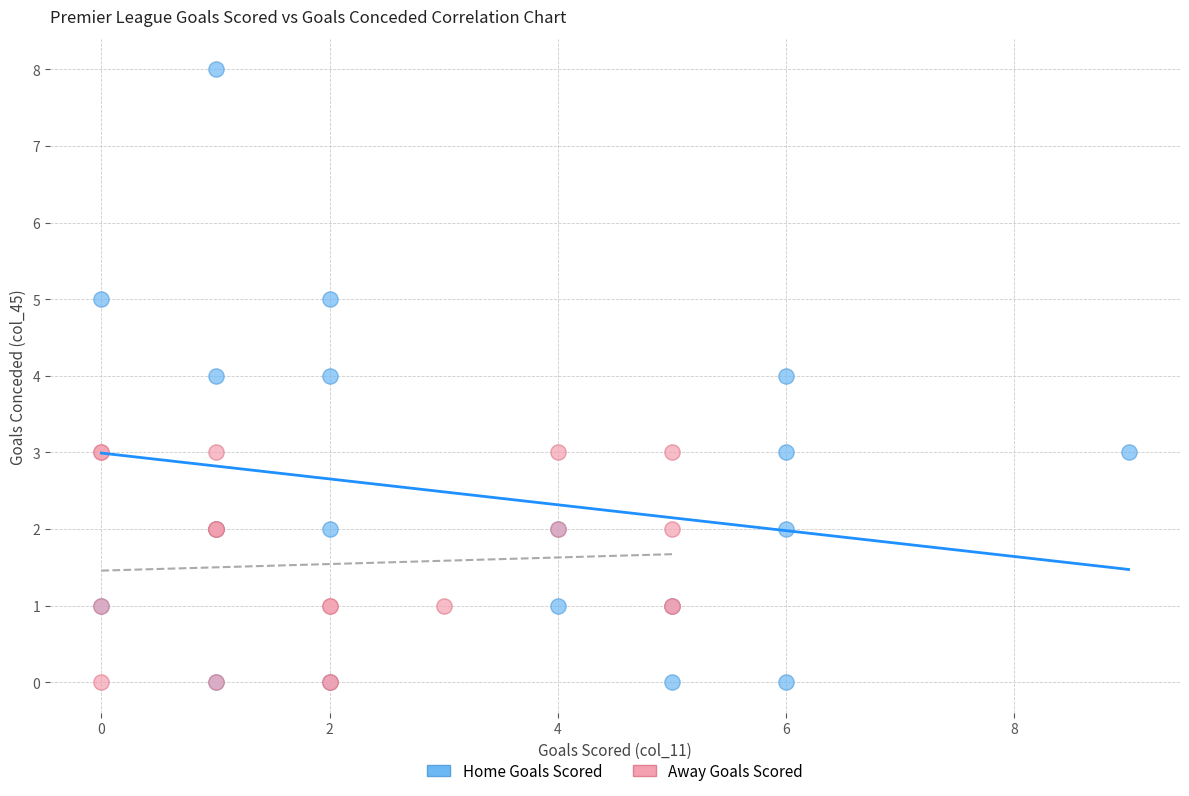

Which series reaches the maximum Y coordinate?

Home Goals Scored